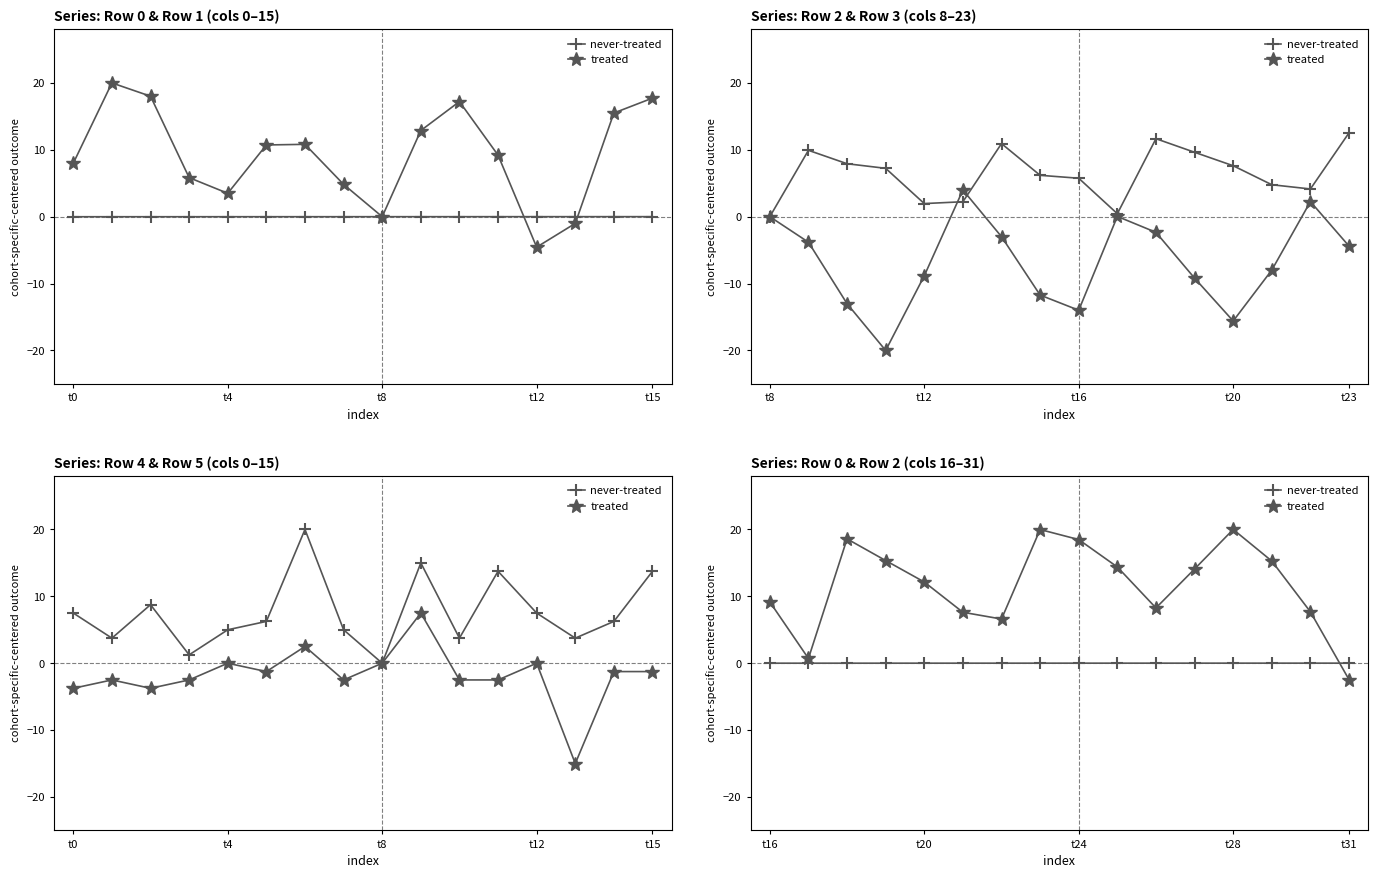

What is the label of the 10th point from the right?

6